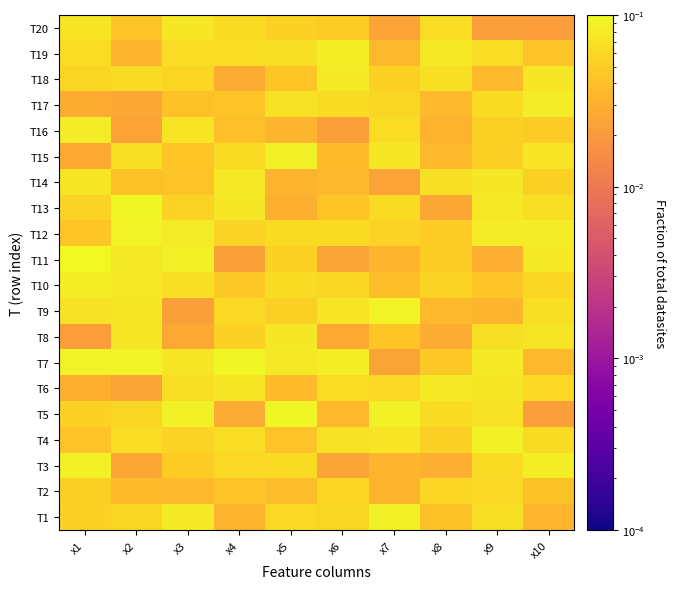

Reading left to right, list all the values displayed in this chart.

T1: x1=0.1	x2=0.1	x3=0.1	x4=0.0	x5=0.1	x6=0.1	x7=0.1	x8=0.0	x9=0.1	x10=0.0
T2: x1=0.1	x2=0.0	x3=0.0	x4=0.0	x5=0.0	x6=0.1	x7=0.0	x8=0.1	x9=0.1	x10=0.0
T3: x1=0.1	x2=0.0	x3=0.0	x4=0.1	x5=0.1	x6=0.0	x7=0.0	x8=0.0	x9=0.1	x10=0.1
T4: x1=0.0	x2=0.1	x3=0.1	x4=0.1	x5=0.0	x6=0.1	x7=0.1	x8=0.1	x9=0.1	x10=0.1
T5: x1=0.1	x2=0.1	x3=0.1	x4=0.0	x5=0.1	x6=0.0	x7=0.1	x8=0.1	x9=0.1	x10=0.0
T6: x1=0.0	x2=0.0	x3=0.1	x4=0.1	x5=0.0	x6=0.1	x7=0.1	x8=0.1	x9=0.1	x10=0.1
T7: x1=0.1	x2=0.1	x3=0.1	x4=0.1	x5=0.1	x6=0.1	x7=0.0	x8=0.0	x9=0.1	x10=0.0
T8: x1=0.0	x2=0.1	x3=0.0	x4=0.1	x5=0.1	x6=0.0	x7=0.0	x8=0.0	x9=0.1	x10=0.1
T9: x1=0.1	x2=0.1	x3=0.0	x4=0.1	x5=0.1	x6=0.1	x7=0.1	x8=0.0	x9=0.0	x10=0.1
T10: x1=0.1	x2=0.1	x3=0.1	x4=0.0	x5=0.1	x6=0.1	x7=0.0	x8=0.1	x9=0.0	x10=0.1
T11: x1=0.1	x2=0.1	x3=0.1	x4=0.0	x5=0.1	x6=0.0	x7=0.0	x8=0.0	x9=0.0	x10=0.1
T12: x1=0.0	x2=0.1	x3=0.1	x4=0.1	x5=0.1	x6=0.1	x7=0.1	x8=0.0	x9=0.1	x10=0.1
T13: x1=0.1	x2=0.1	x3=0.1	x4=0.1	x5=0.0	x6=0.0	x7=0.1	x8=0.0	x9=0.1	x10=0.1
T14: x1=0.1	x2=0.0	x3=0.0	x4=0.1	x5=0.0	x6=0.0	x7=0.0	x8=0.1	x9=0.1	x10=0.1
T15: x1=0.0	x2=0.1	x3=0.0	x4=0.1	x5=0.1	x6=0.0	x7=0.1	x8=0.0	x9=0.1	x10=0.1
T16: x1=0.1	x2=0.0	x3=0.1	x4=0.0	x5=0.0	x6=0.0	x7=0.1	x8=0.0	x9=0.1	x10=0.0
T17: x1=0.0	x2=0.0	x3=0.0	x4=0.0	x5=0.1	x6=0.1	x7=0.1	x8=0.0	x9=0.1	x10=0.1
T18: x1=0.1	x2=0.1	x3=0.1	x4=0.0	x5=0.0	x6=0.1	x7=0.1	x8=0.1	x9=0.0	x10=0.1
T19: x1=0.1	x2=0.0	x3=0.1	x4=0.1	x5=0.1	x6=0.1	x7=0.0	x8=0.1	x9=0.1	x10=0.0
T20: x1=0.1	x2=0.0	x3=0.1	x4=0.1	x5=0.1	x6=0.0	x7=0.0	x8=0.1	x9=0.0	x10=0.0